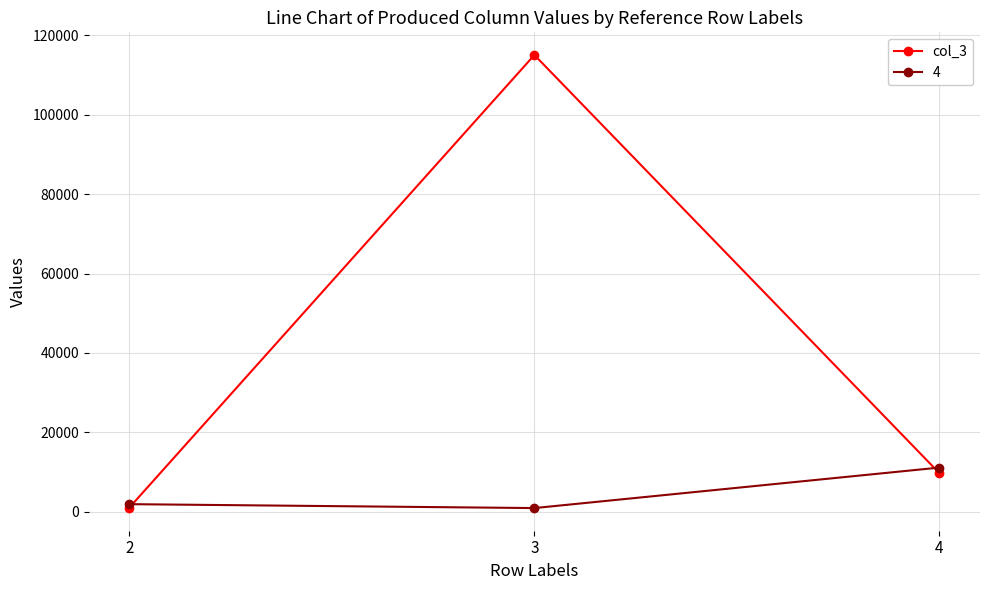

List the series in order of their peak value, highest first.

col_3, 4